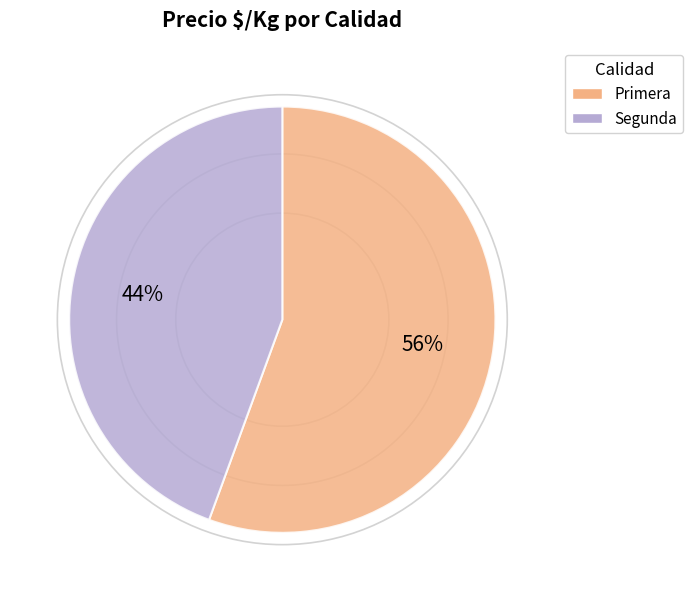

What percentage is the Segunda slice, to the nearest percent?

44%